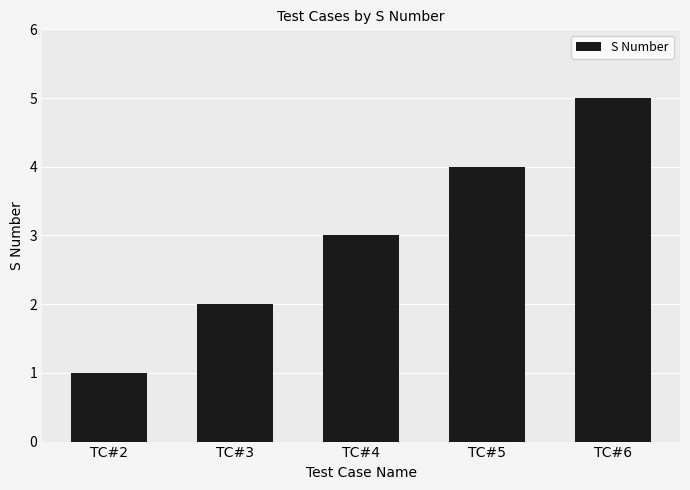

What is the average value?

3